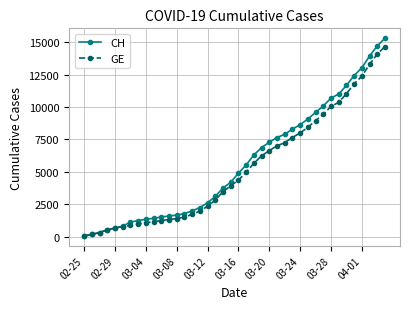

What is the maximum value shown in the chart?

15304